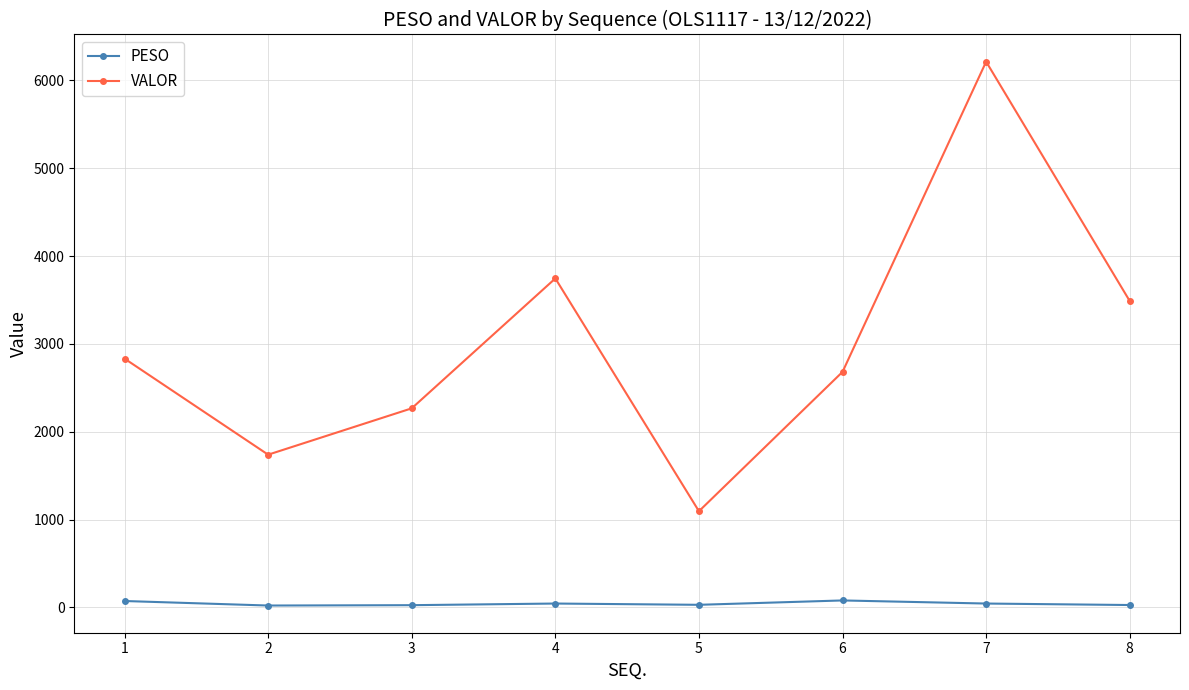

The PESO series shows 43.8 at 7. True or false?

True